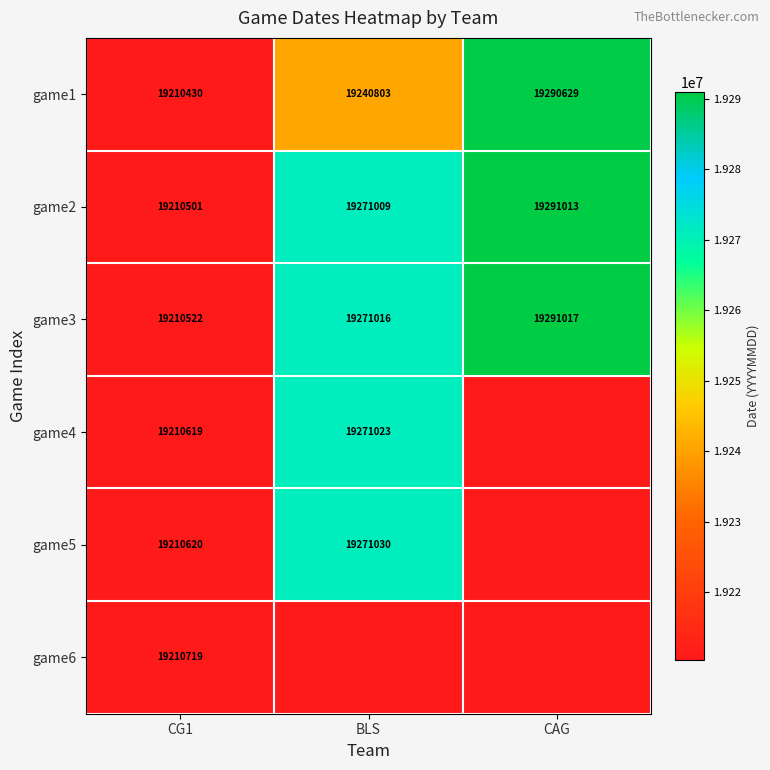

Which has a higher value, CG1 or CAG?

CAG